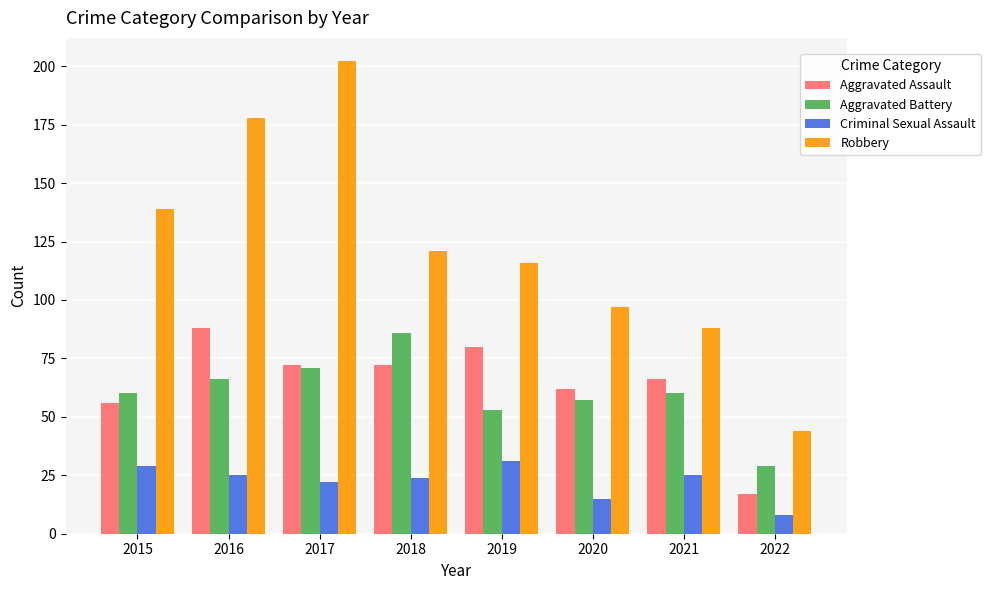

Reading right to left, list all the values displayed in this chart.

Aggravated Assault: 17	66	62	80	72	72	88	56
Aggravated Battery: 29	60	57	53	86	71	66	60
Criminal Sexual Assault: 8	25	15	31	24	22	25	29
Robbery: 44	88	97	116	121	202	178	139